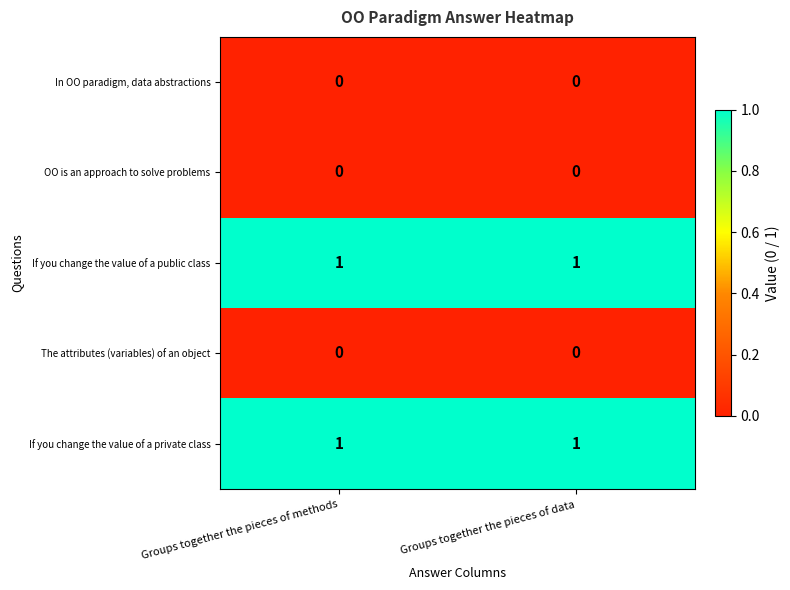

Reading left to right, transcribe all the data shown in this chart.

In OO paradigm, data abstractions: 0	0
OO is an approach to solve problems: 0	0
If you change the value of a public class: 1	1
The attributes (variables) of an object: 0	0
If you change the value of a private class: 1	1